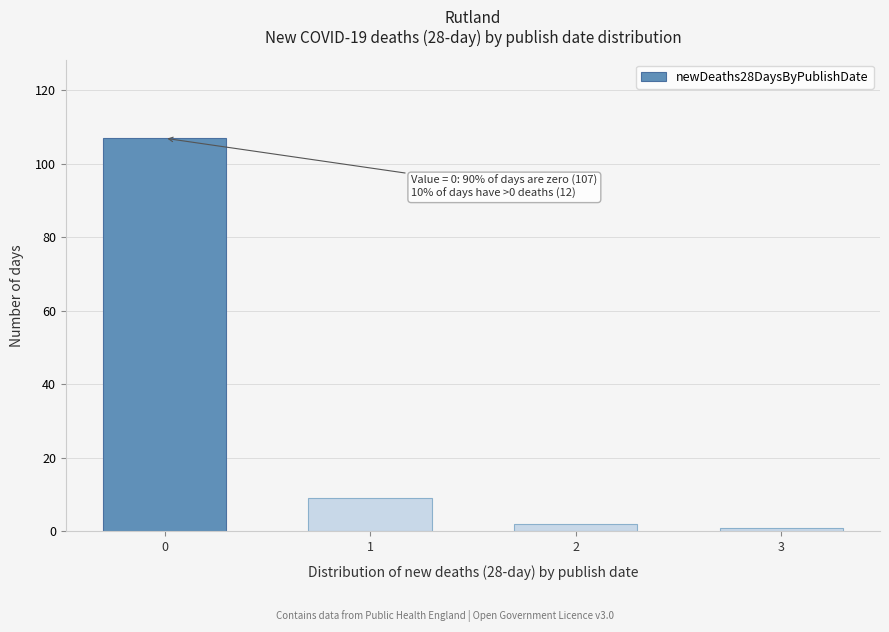

Reading right to left, extract all data points from this chart.

3=1	2=2	1=9	0=107